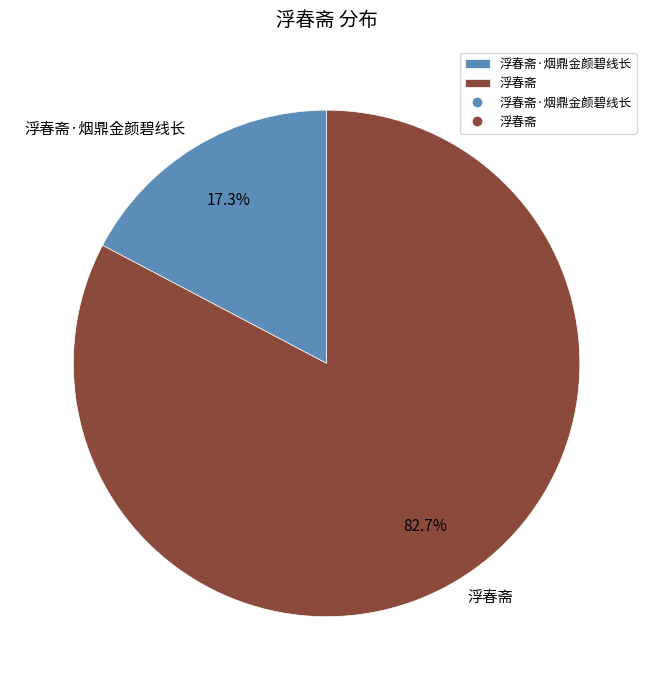

Between 浮春斋 and 浮春斋·烟鼎金颜碧线长, which is larger?

浮春斋